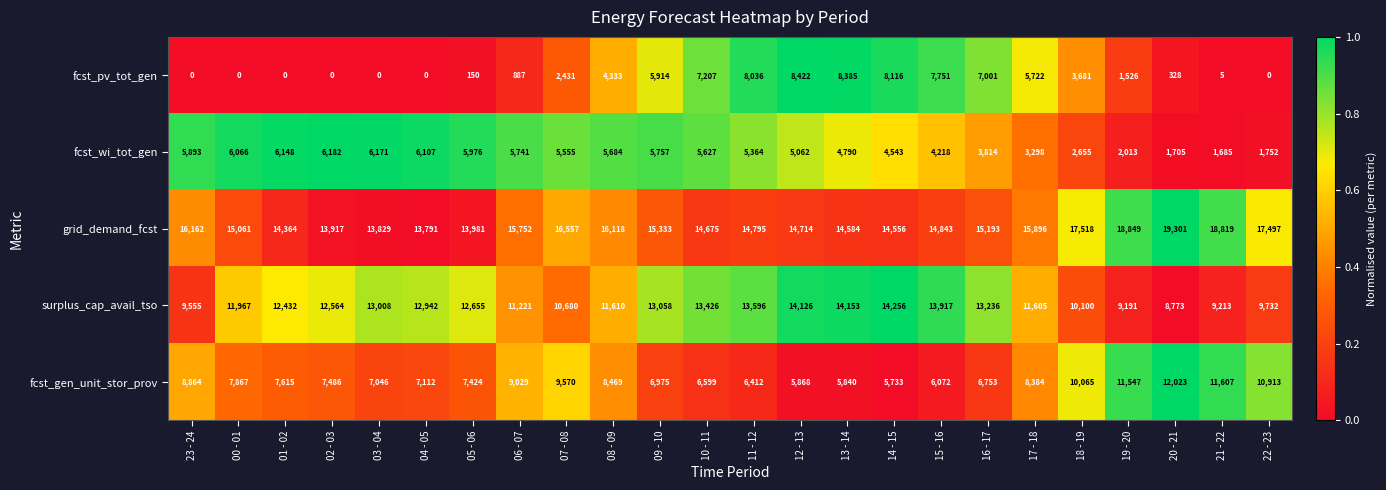

The value of fcst_gen_unit_stor_prov at 22 - 23 is 10913. True or false?

True